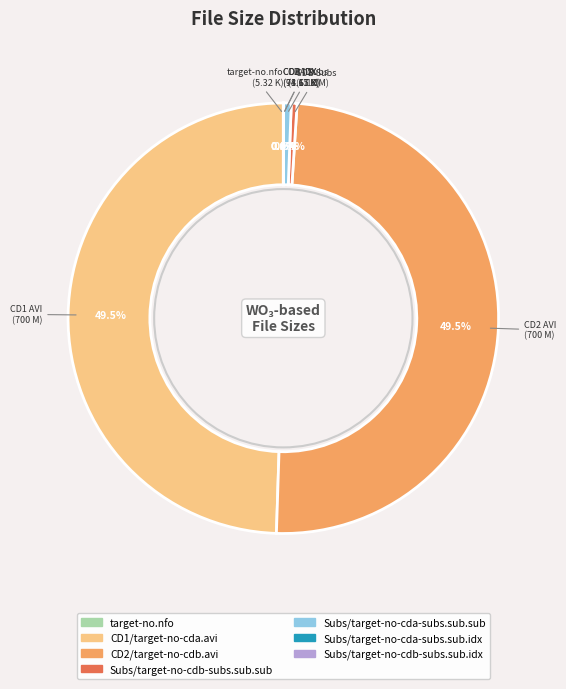

What is the total percentage of Subs/target-no-cda-subs.sub.sub and Subs/target-no-cdb-subs.sub.sub?

1.0%